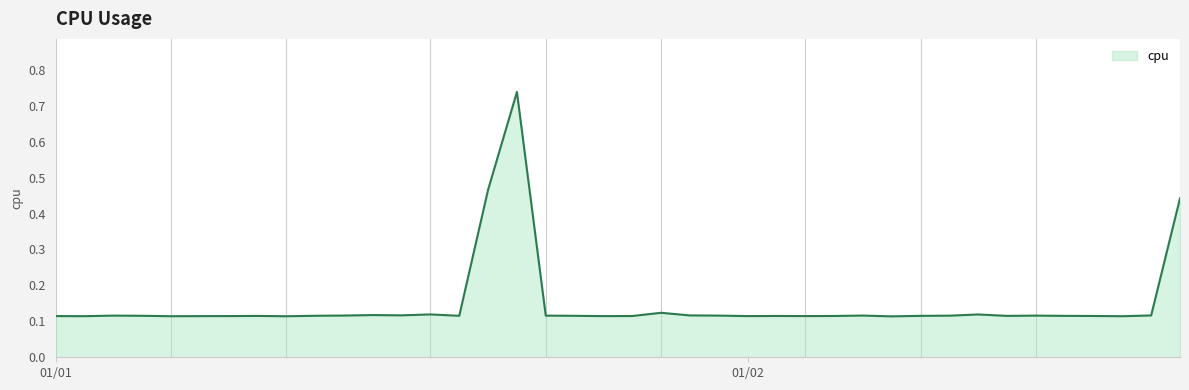

What is the difference between the maximum and minimum values?

0.6